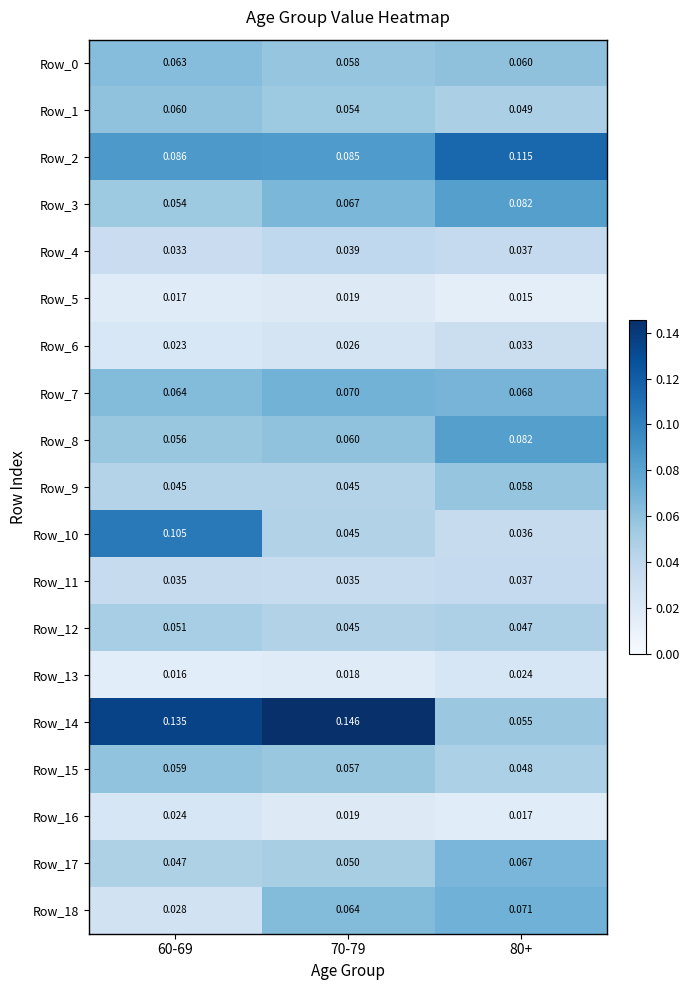

Is the value of Row_13 at 80+ greater than the value of Row_1 at 80+?

No